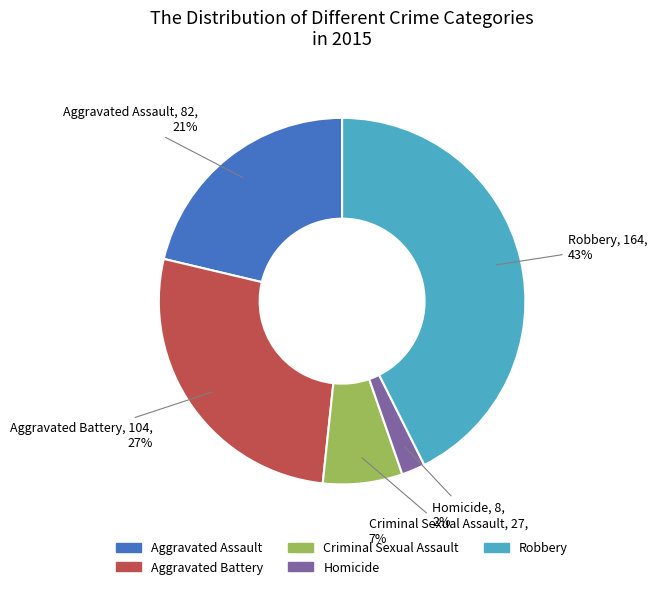

To the nearest percent, what portion does Homicide represent?

2%